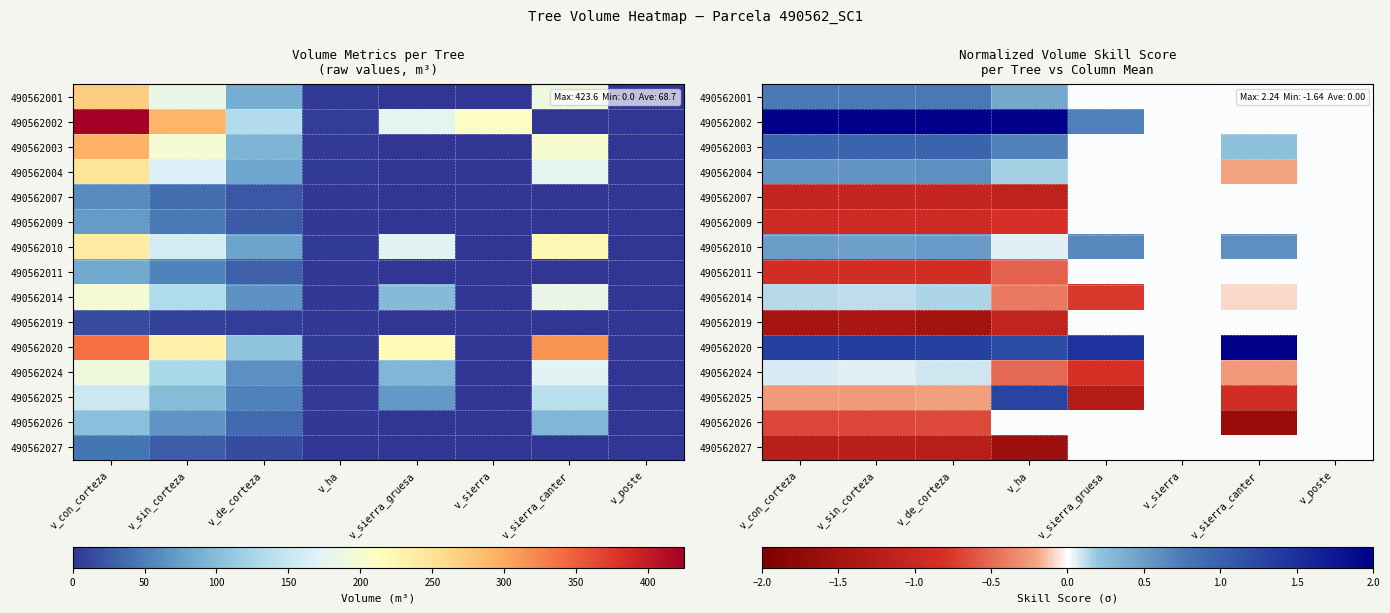

The value of 490562009 at v_sierra_canter is 0.4. True or false?

False